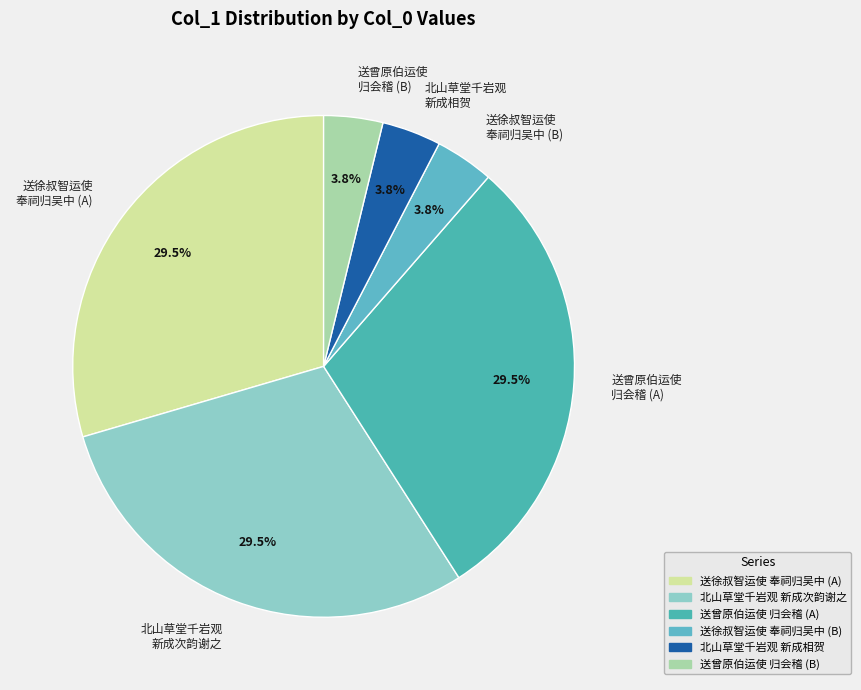

How many slices are in this pie chart?

6